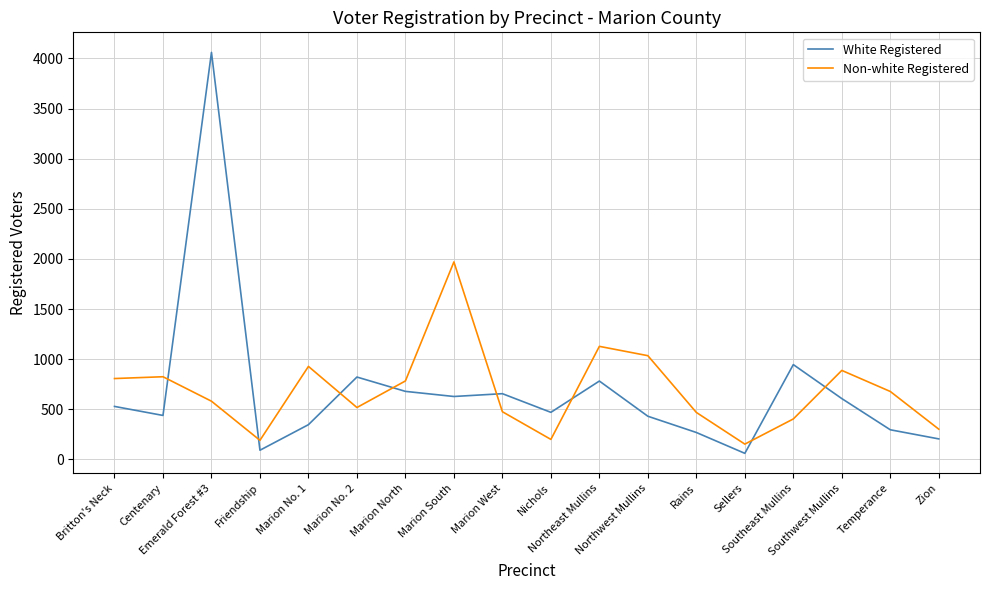

Which series has the widest spread of values?

White Registered